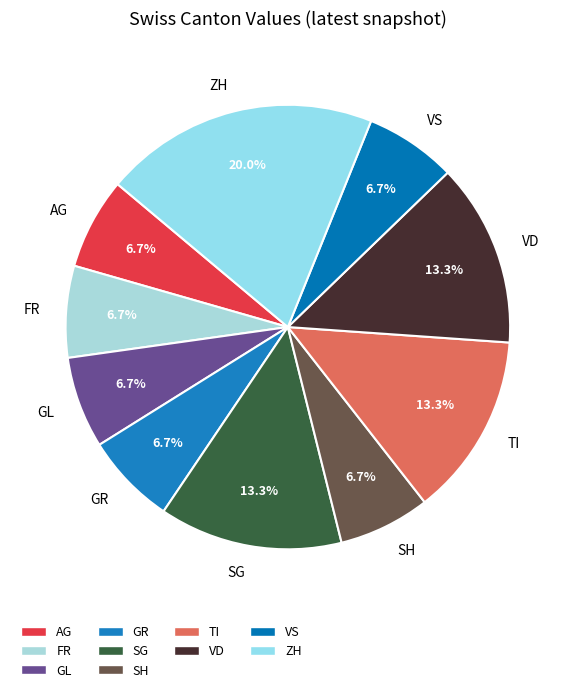

Which has a higher value, SH or VD?

VD